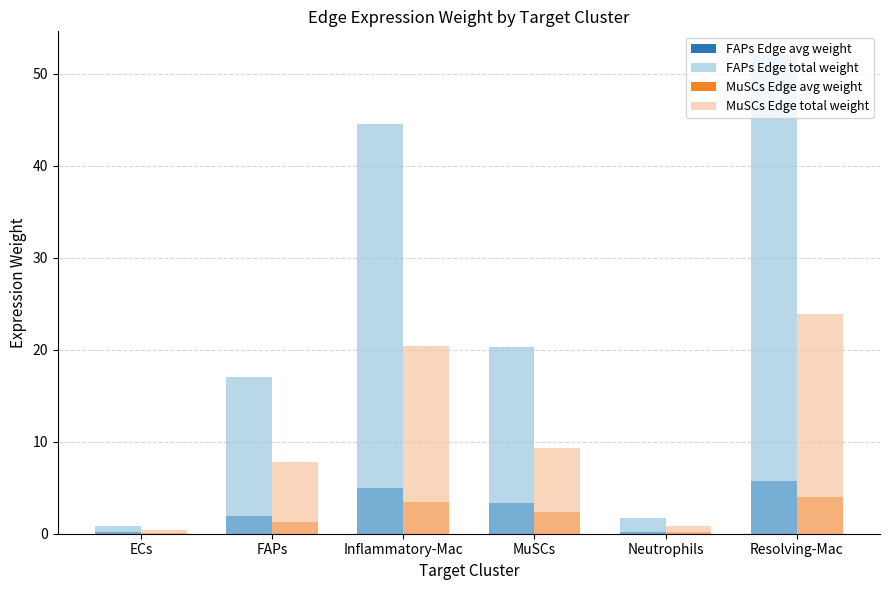

Where is FAPs Edge avg weight nearest to the value 2?

FAPs